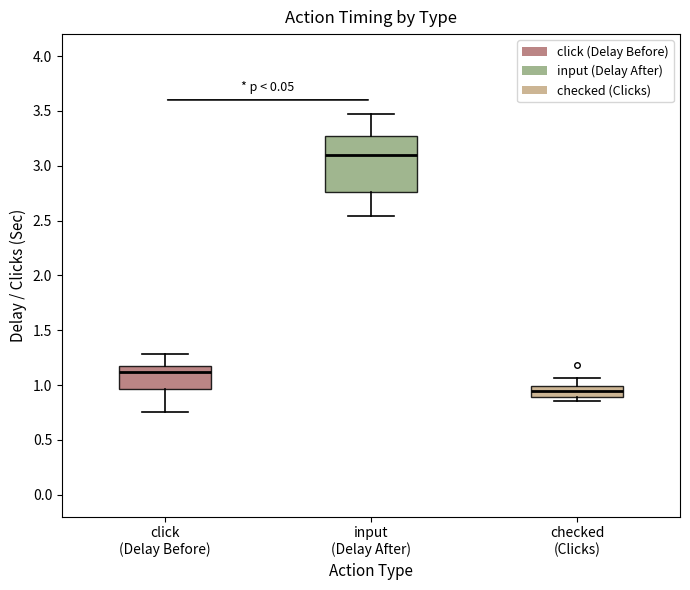

Reading left to right, read every box against the y-axis: the position of its median line, the range the box covers, and the ends of its whiskers. The values are not printed on the chart, so give them approximately, as read against the axis.

click (Delay Before): median 1.10, box 0.95 to 1.15, whiskers 0.75 to 1.30
input (Delay After): median 3.10, box 2.75 to 3.25, whiskers 2.55 to 3.45
checked (Clicks): median 0.95, box 0.90 to 1.00, whiskers 0.85 to 1.05